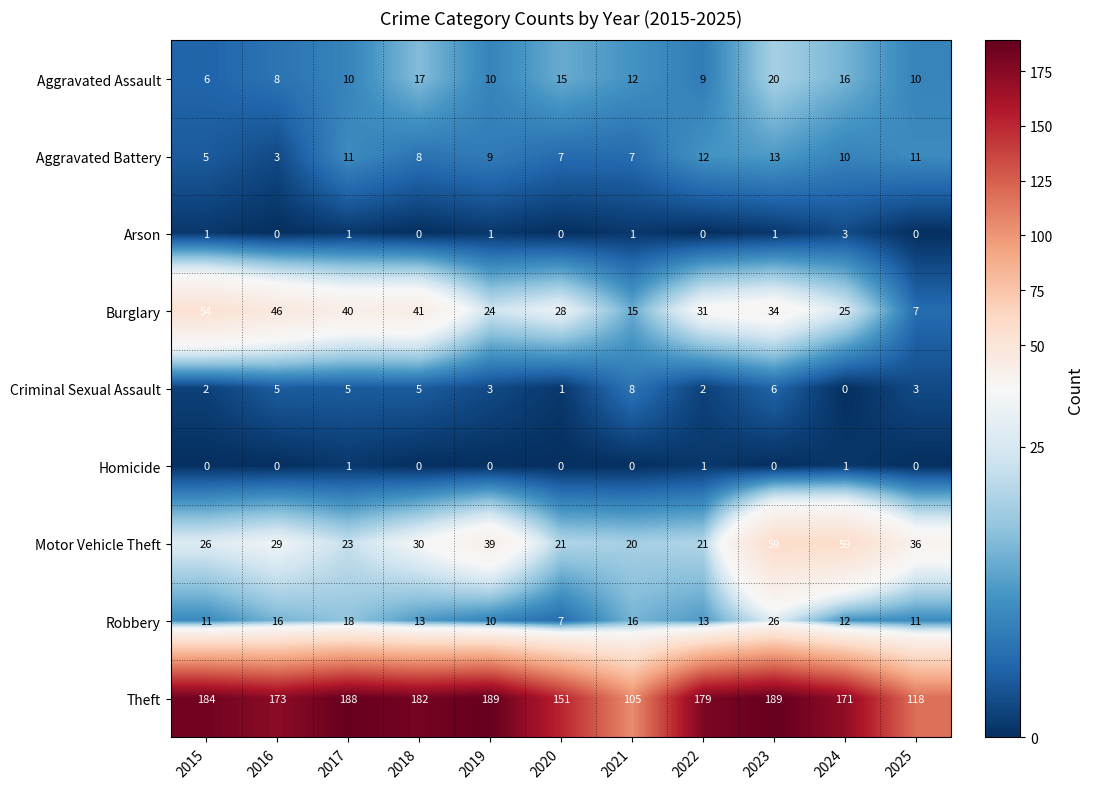

Is the value of Robbery at 2024 greater than the value of Aggravated Assault at 2017?

Yes